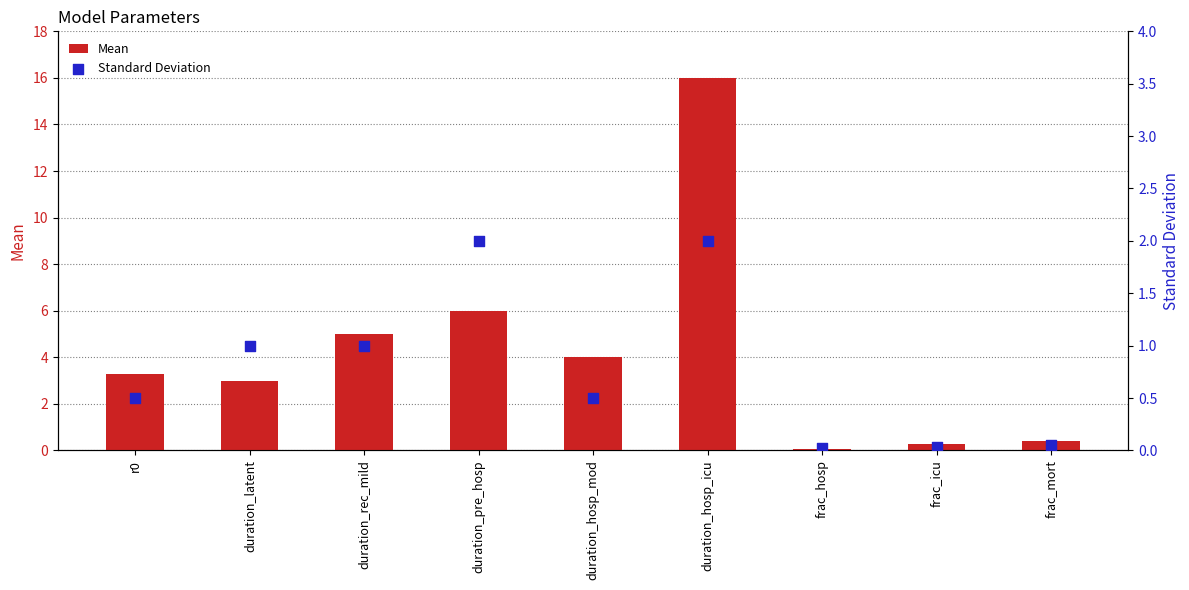

Which series has the largest Y range (max minus min)?

Mean